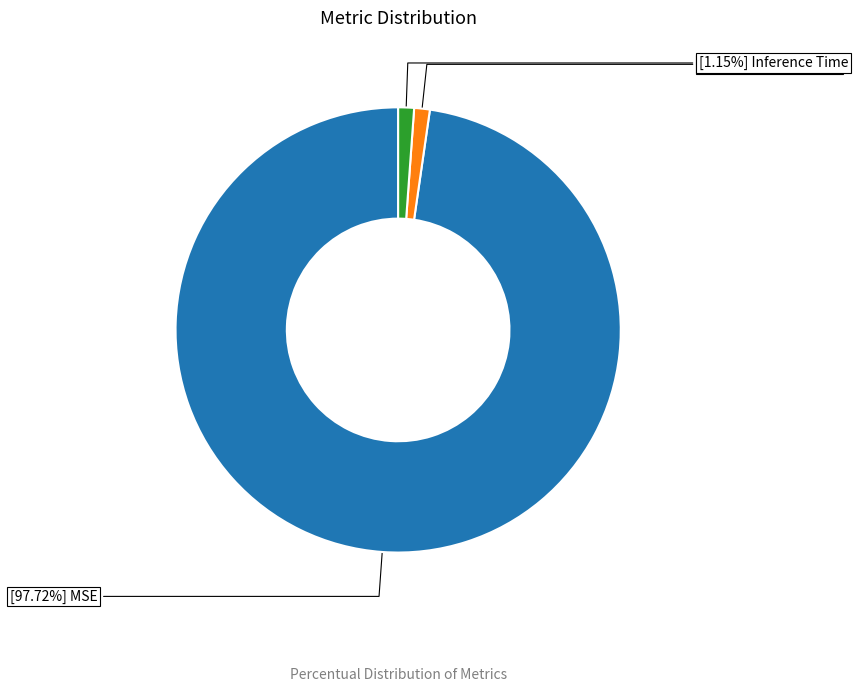

Is there a majority slice in this chart?

Yes